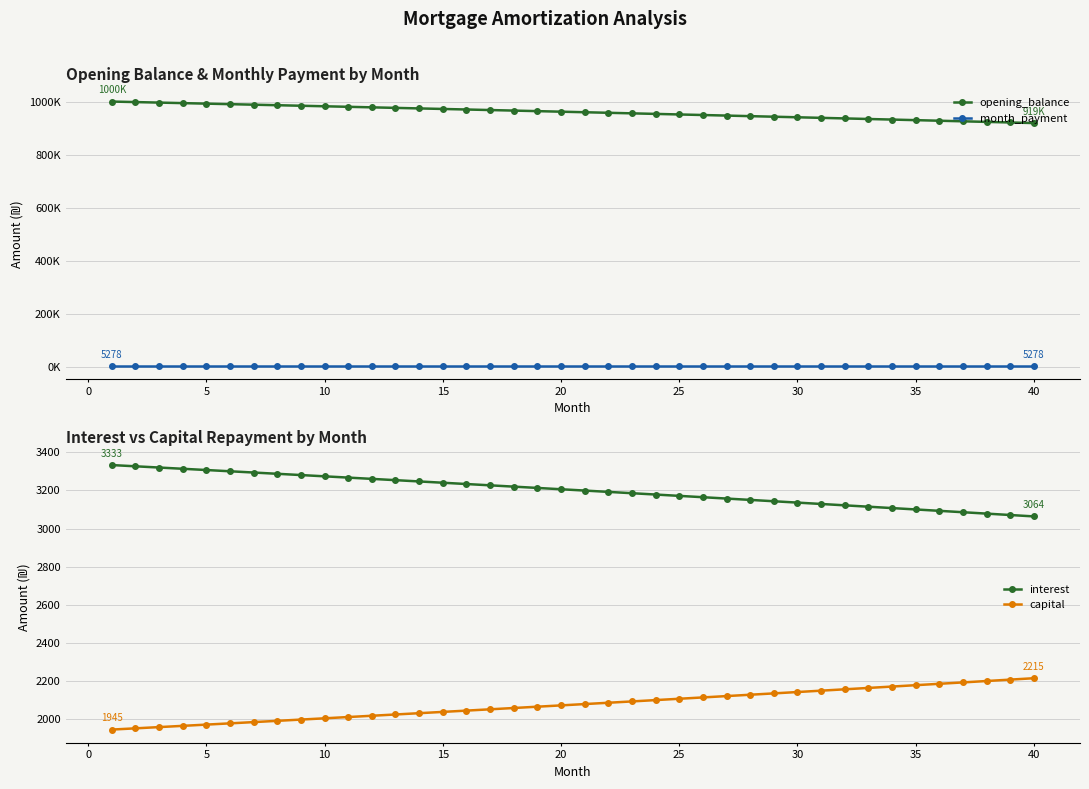

Reading left to right, what are all the values shown in this chart?

opening_balance: 1000000.0	998055.0	996103.4	994145.4	992180.9	990209.8	988232.1	986247.8	984257.0	982259.5	980255.3	978244.4	976226.9	974202.6	972171.6	970133.8	968089.2	966037.8	963979.5	961914.4	959842.5	957763.6	955677.7	953585.0	951485.2	949378.5	947264.7	945143.9	943016.0	940881.0	938738.9	936589.7	934433.3	932269.7	930098.9	927920.8	925735.5	923542.9	921343.0	919135.8
month_payment: 5278.4	5278.4	5278.4	5278.4	5278.4	5278.4	5278.4	5278.4	5278.4	5278.4	5278.4	5278.4	5278.4	5278.4	5278.4	5278.4	5278.4	5278.4	5278.4	5278.4	5278.4	5278.4	5278.4	5278.4	5278.4	5278.4	5278.4	5278.4	5278.4	5278.4	5278.4	5278.4	5278.4	5278.4	5278.4	5278.4	5278.4	5278.4	5278.4	5278.4
interest: 3333.3	3326.8	3320.3	3313.8	3307.3	3300.7	3294.1	3287.5	3280.9	3274.2	3267.5	3260.8	3254.1	3247.3	3240.6	3233.8	3227.0	3220.1	3213.3	3206.4	3199.5	3192.5	3185.6	3178.6	3171.6	3164.6	3157.5	3150.5	3143.4	3136.3	3129.1	3122.0	3114.8	3107.6	3100.3	3093.1	3085.8	3078.5	3071.1	3063.8
capital: 1945.0	1951.5	1958.0	1964.6	1971.1	1977.7	1984.3	1990.9	1997.5	2004.2	2010.9	2017.6	2024.3	2031.0	2037.8	2044.6	2051.4	2058.2	2065.1	2072.0	2078.9	2085.8	2092.8	2099.8	2106.8	2113.8	2120.8	2127.9	2135.0	2142.1	2149.2	2156.4	2163.6	2170.8	2178.0	2185.3	2192.6	2199.9	2207.2	2214.6